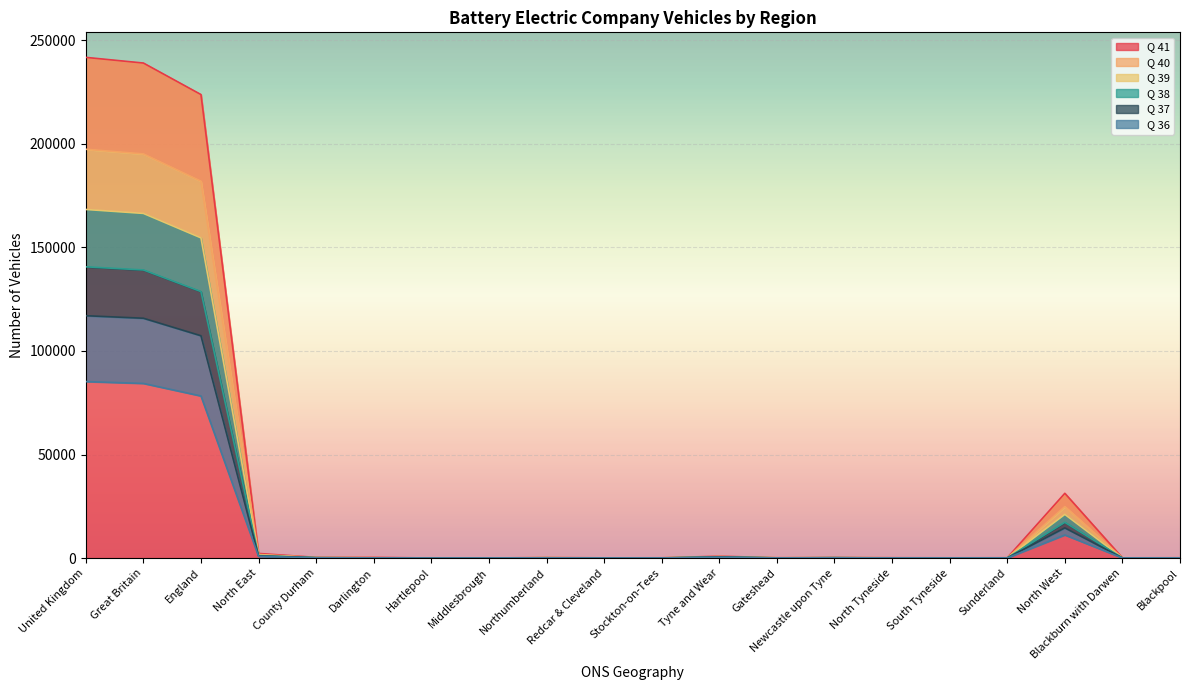

What is the spread (max minus min) of values at North East?

1355